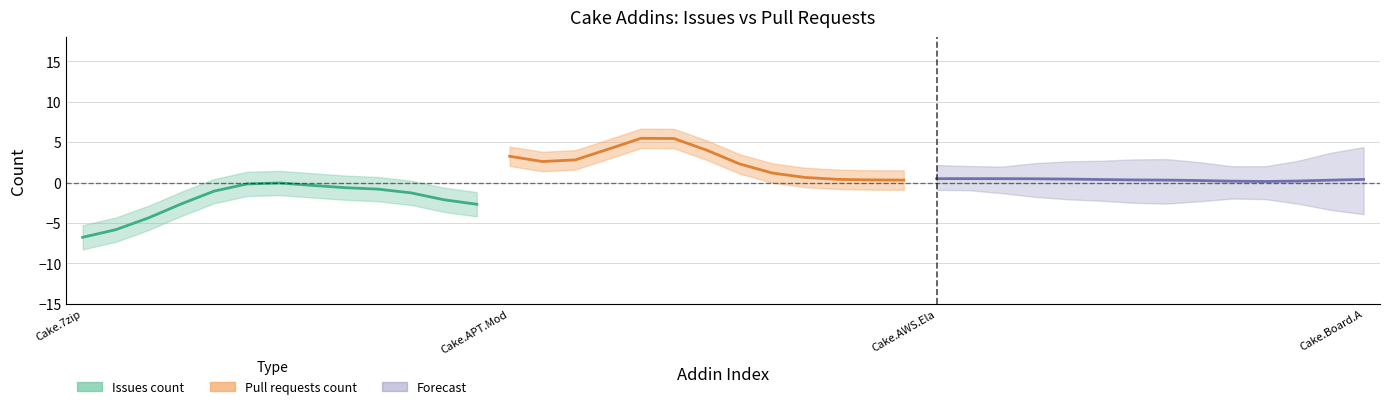

Does the chart display data point markers on the line(s)?

No